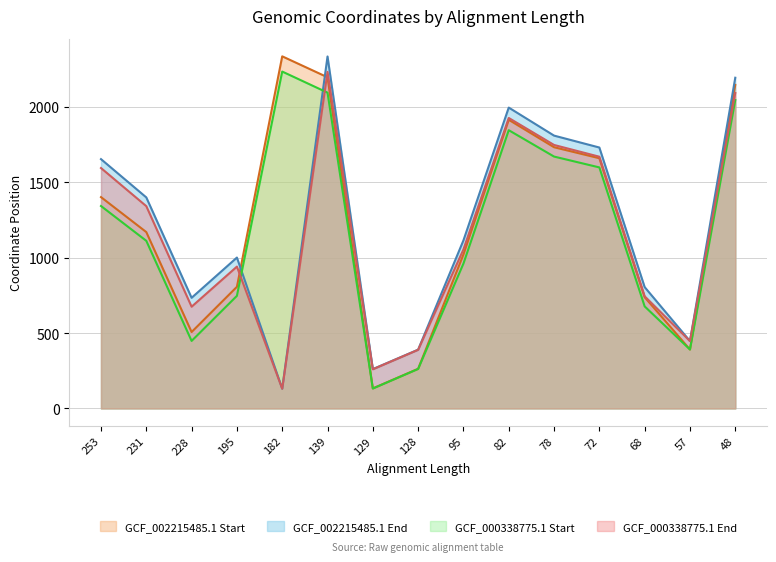

Which has a higher value, 95 or 128?

95